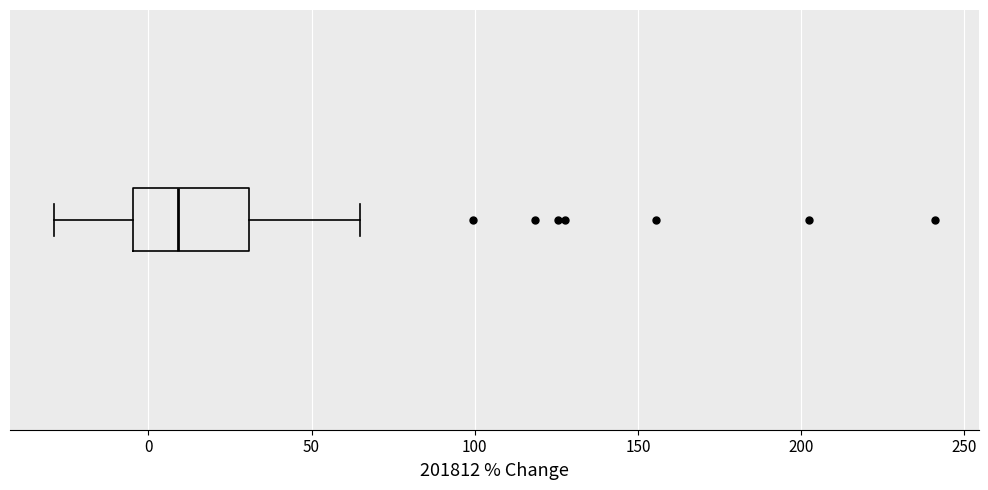

Where does the right whisker of the box end on the x-axis? The values are not printed on the chart, so give them approximately, as read against the axis.

65